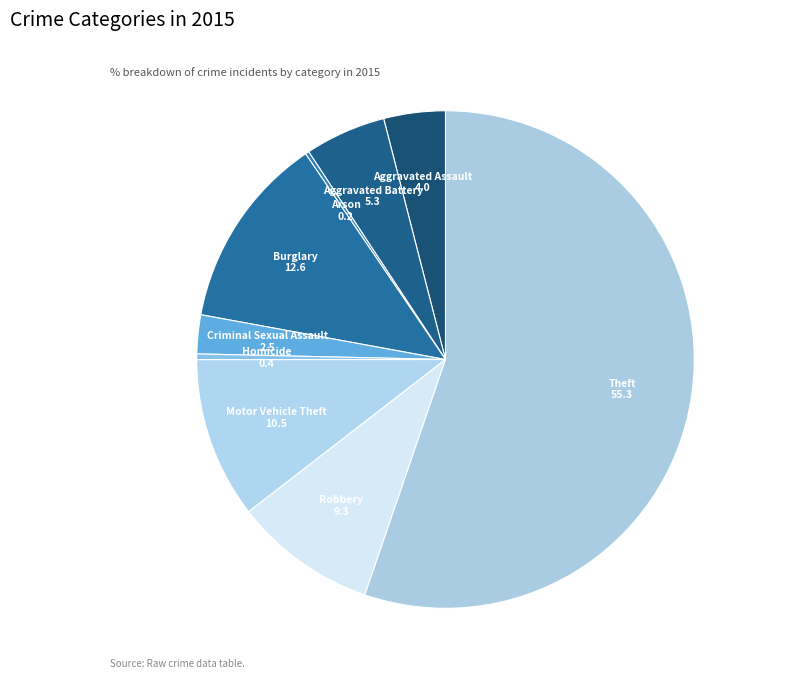

The Burglary slice represents 21% of the pie. True or false?

False